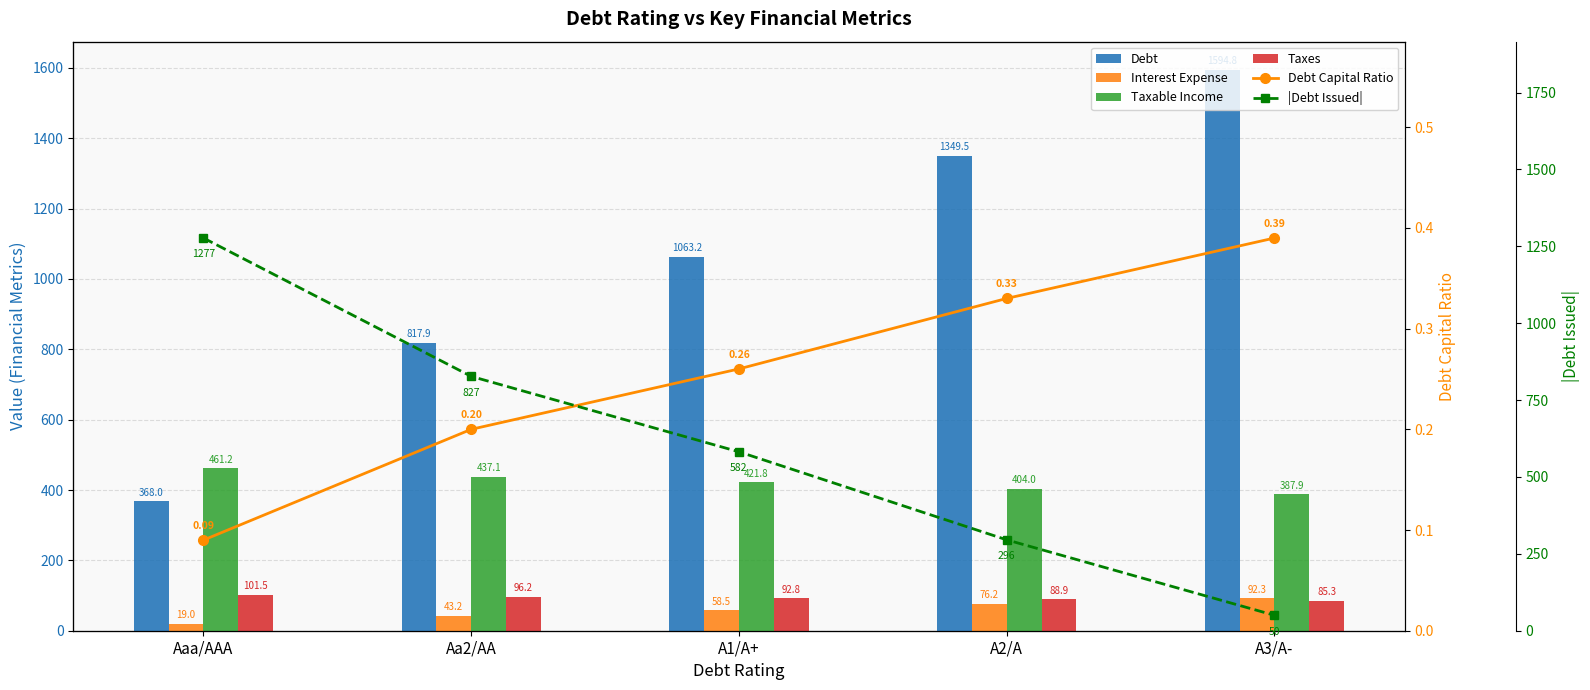

Is the value of Interest Expense at A1/A+ greater than the value of |Debt Issued| at Aaa/AAA?

No